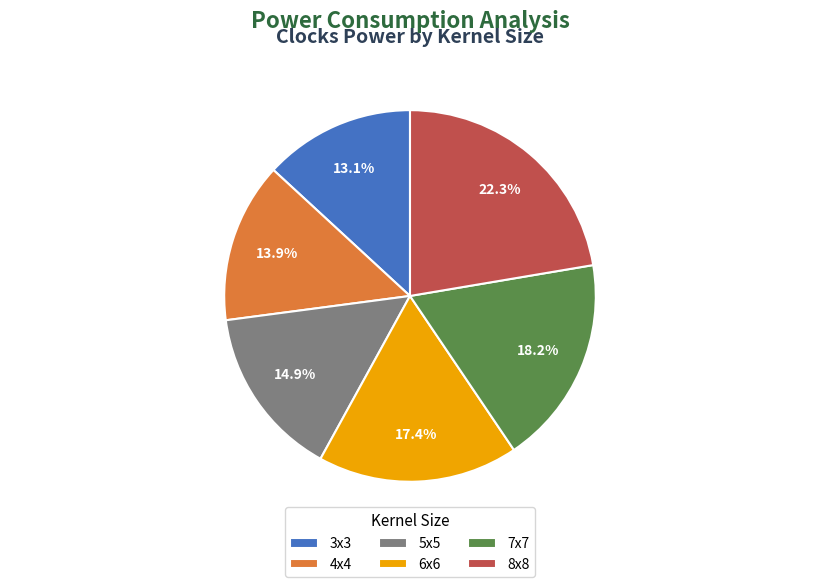

The 4x4 slice represents 14% of the pie. True or false?

True